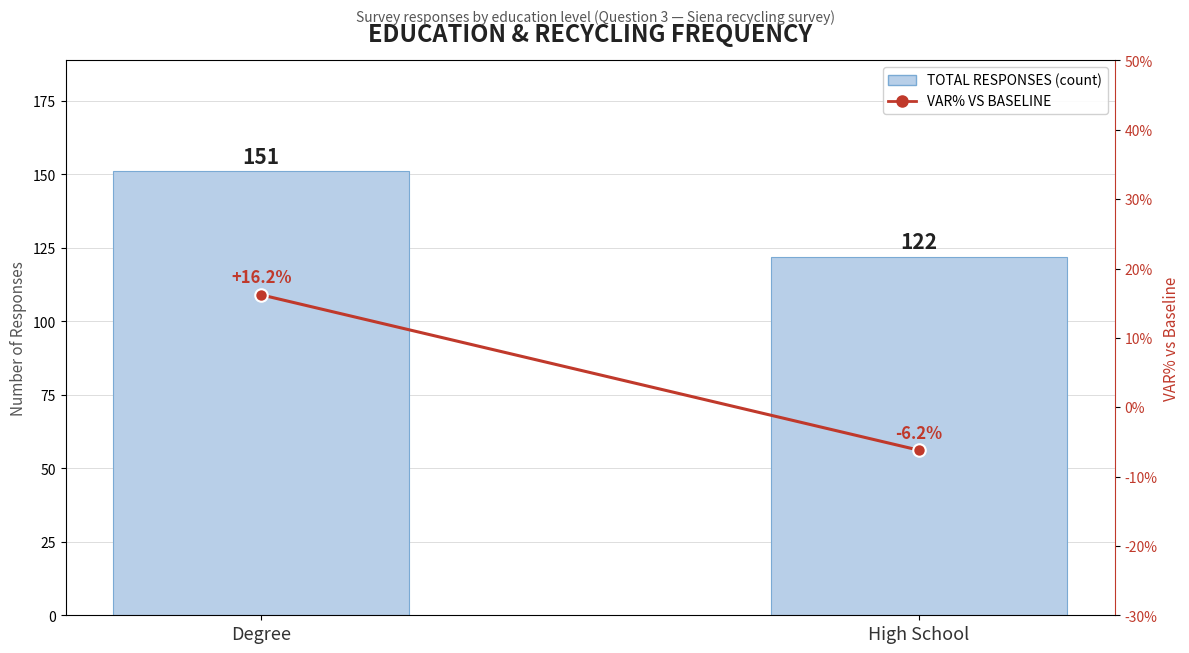

At how many categories does at least one series exceed 5?

2